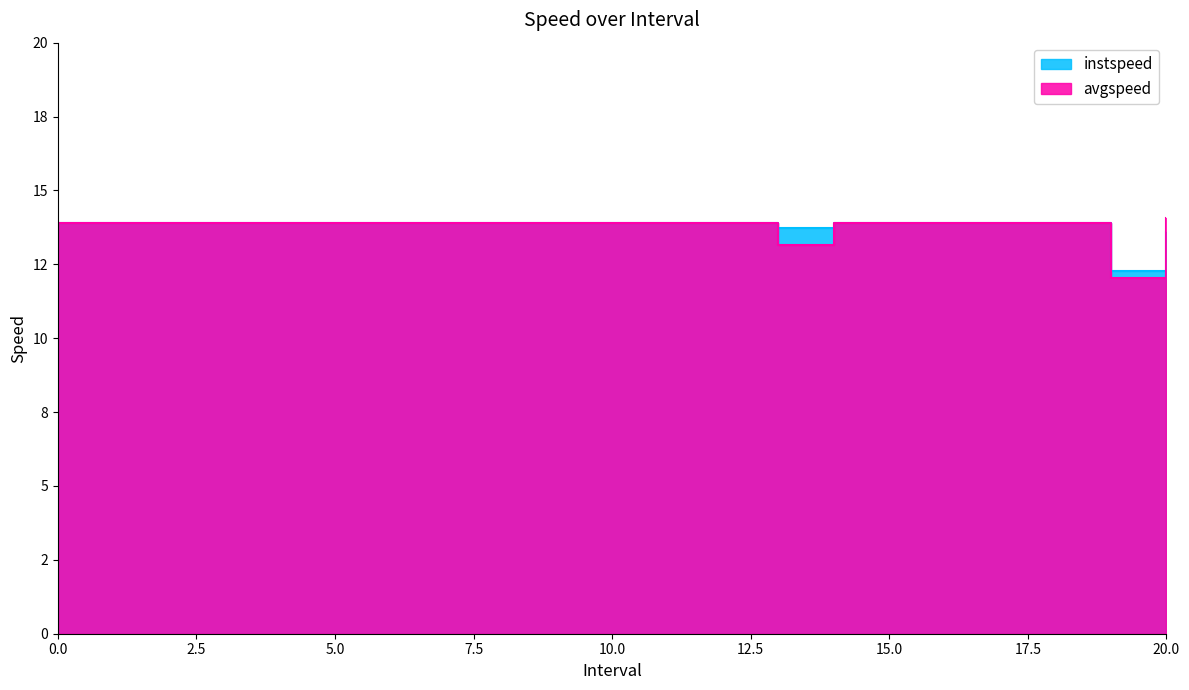

True or false: avgspeed has a value of 6.5 at 2.

False